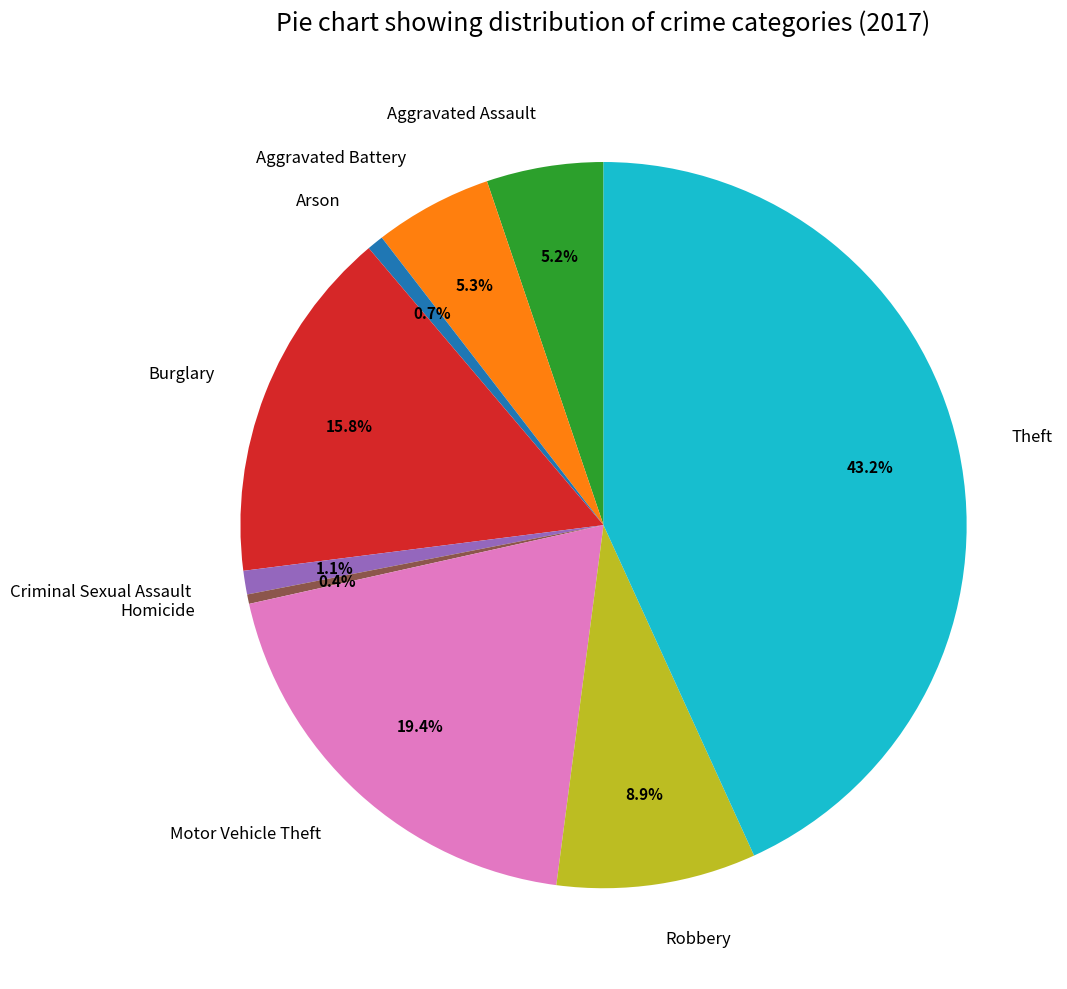

Which has a higher value, Arson or Aggravated Battery?

Aggravated Battery